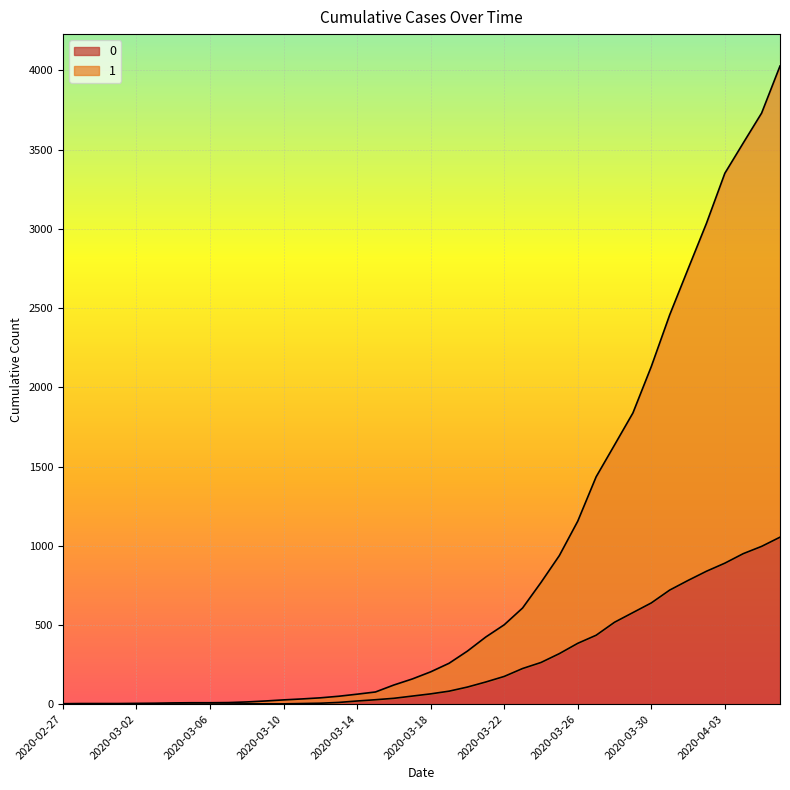

What is the spread (max minus min) of values at 2020-03-17?

108